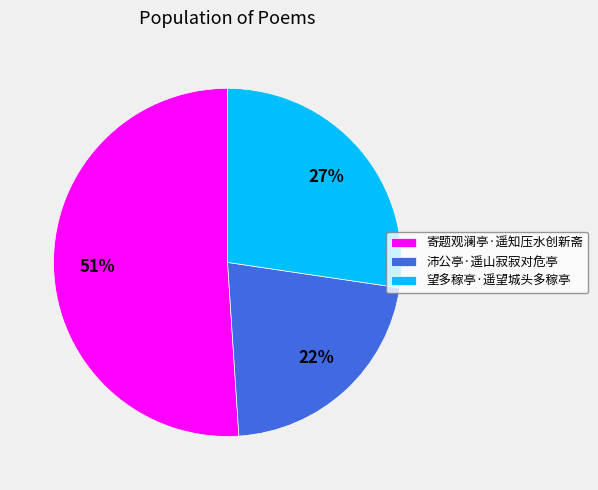

Approximately how many times larger is the value at 沛公亭·遥山寂寂对危亭 compared to 寄题观澜亭·遥知压水创新斋?

0.4